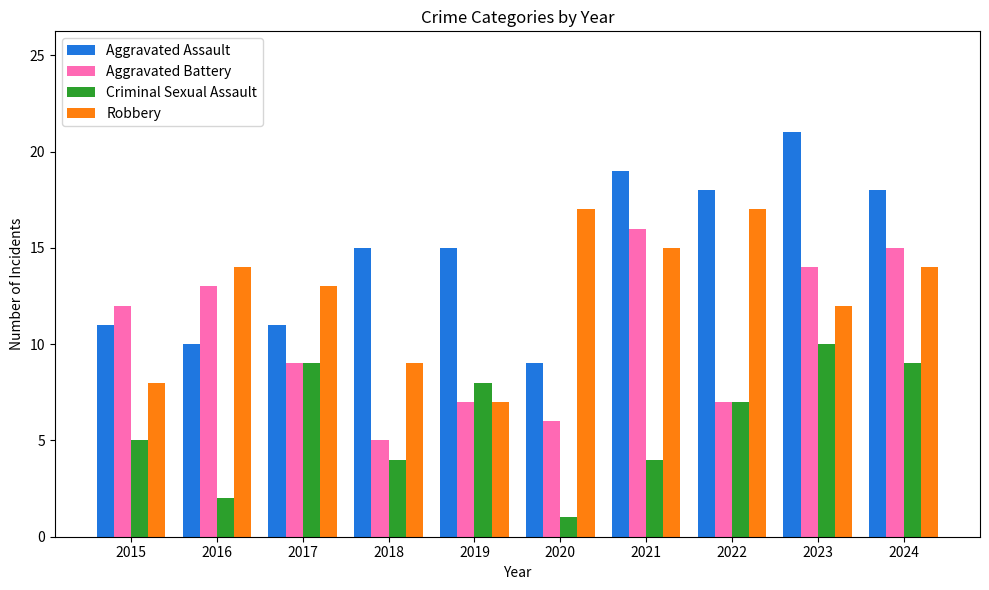

Which series changed the most between 2018 and 2022?

Robbery